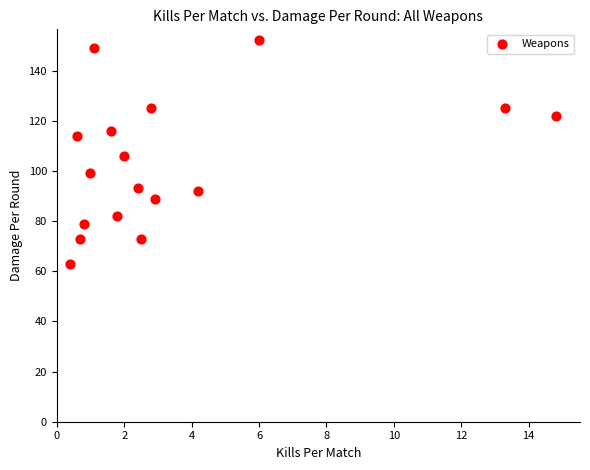

What is the range of Y values (max minus min)?

89